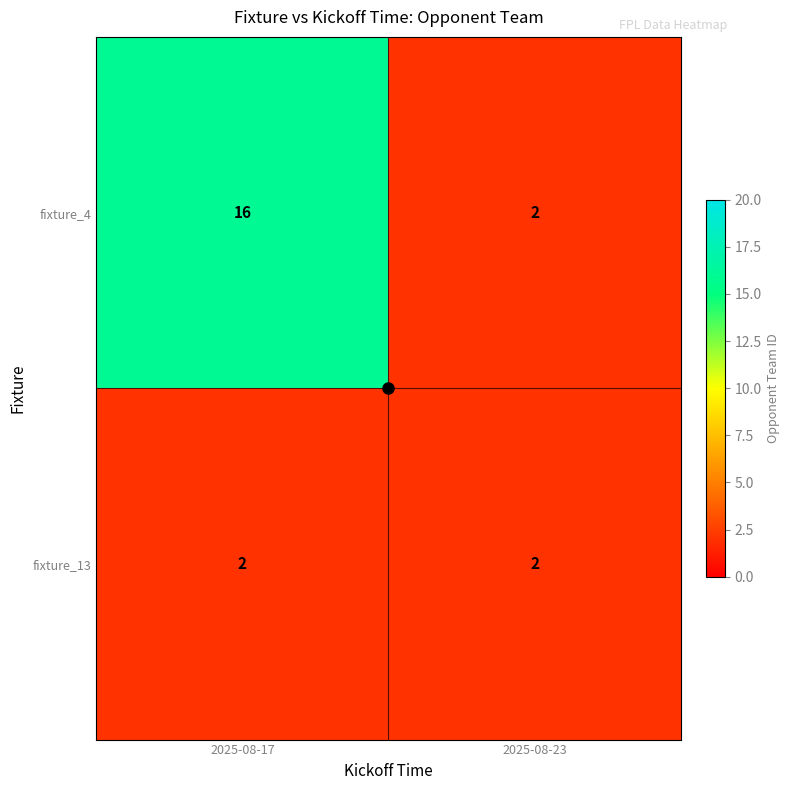

Count the number of data series in this chart.

2